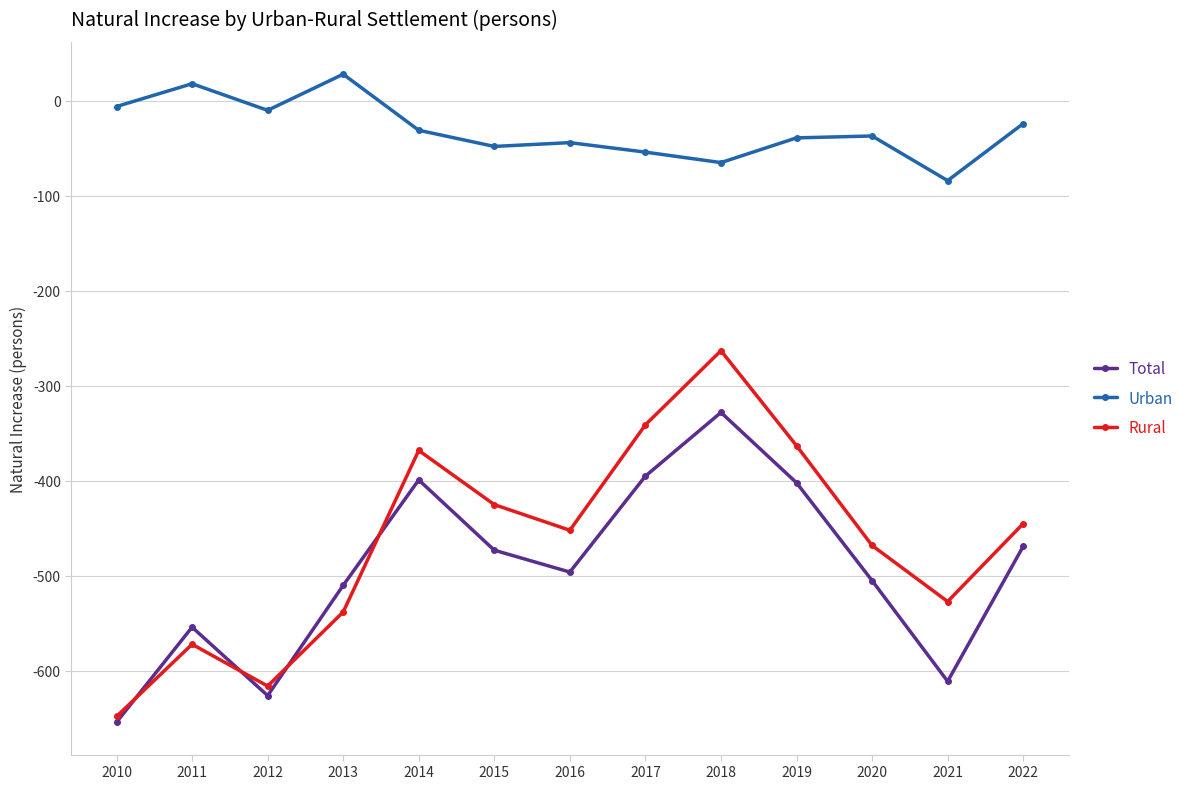

How many lines are shown in the chart?

3